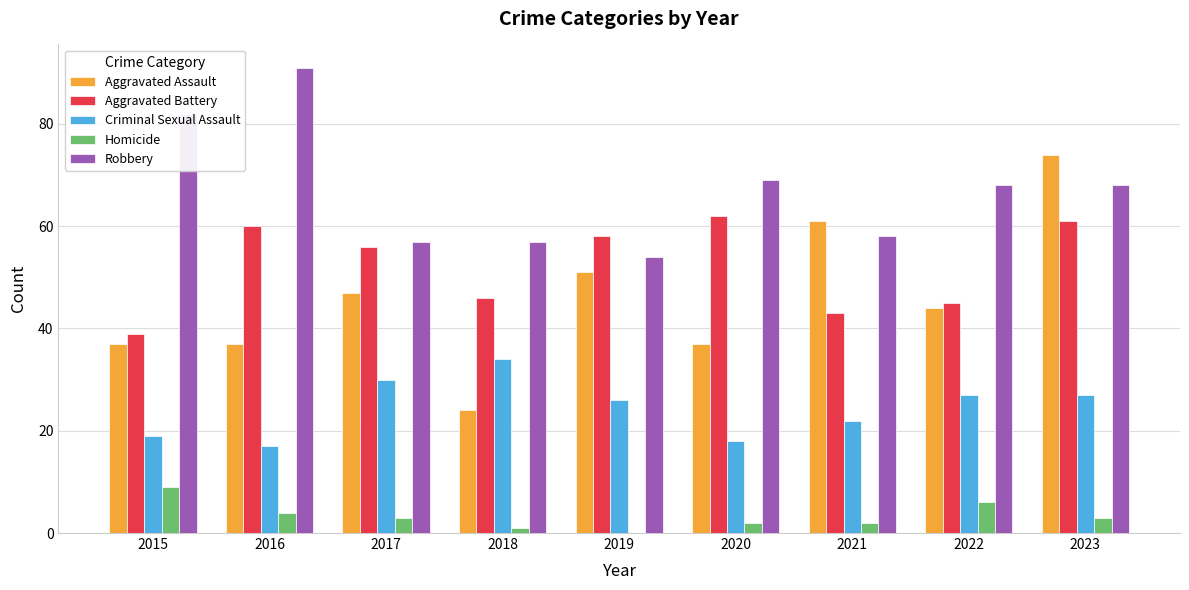

At which category does the chart reach its peak across all series?

2016